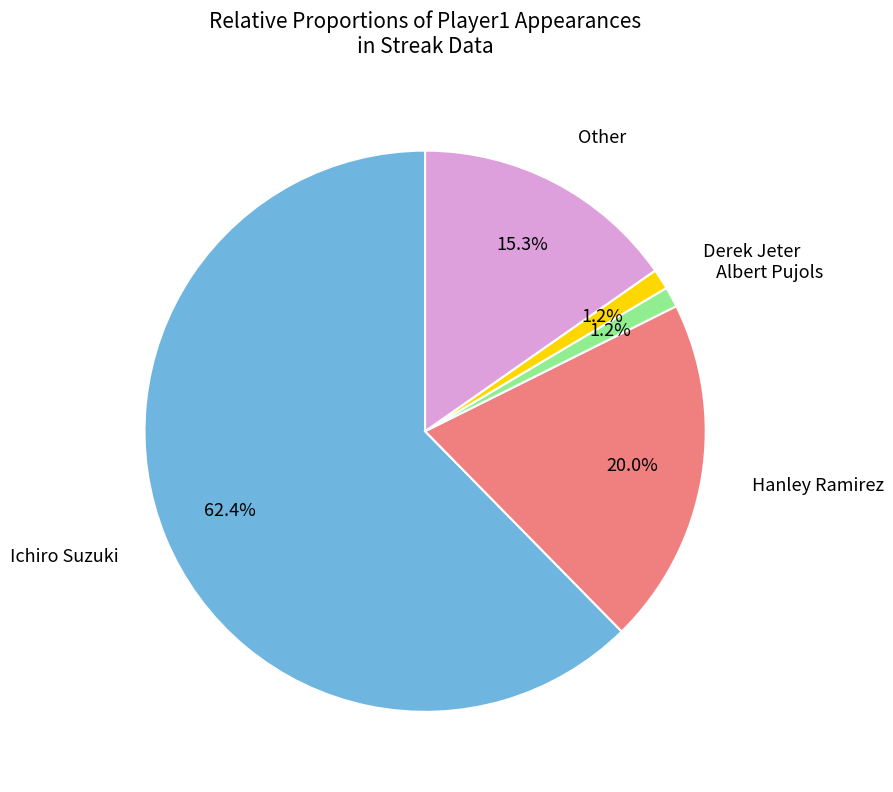

Does Ichiro Suzuki account for over 50% of the chart?

Yes